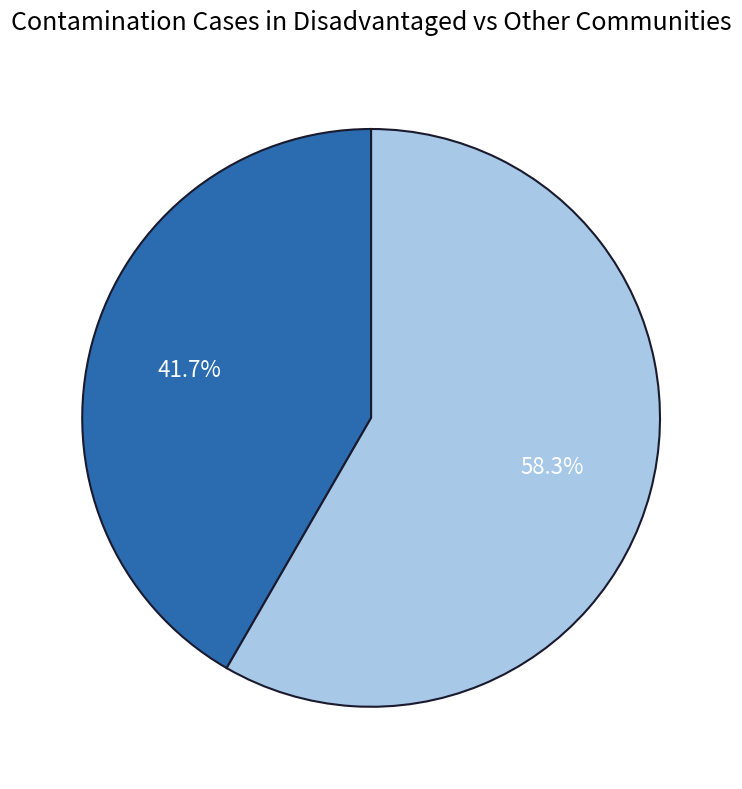

Does any single category account for the majority?

Yes